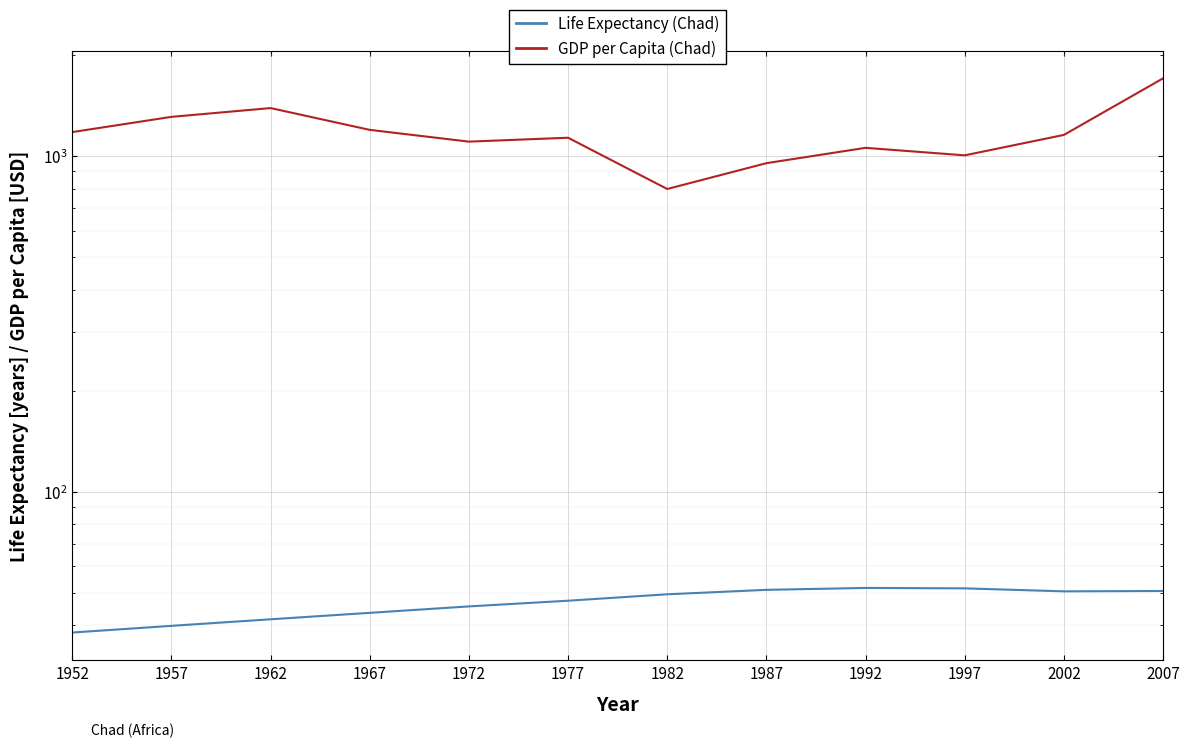

Is the value of Life Expectancy (Chad) at 1957 greater than the value of GDP per Capita (Chad) at 1982?

No